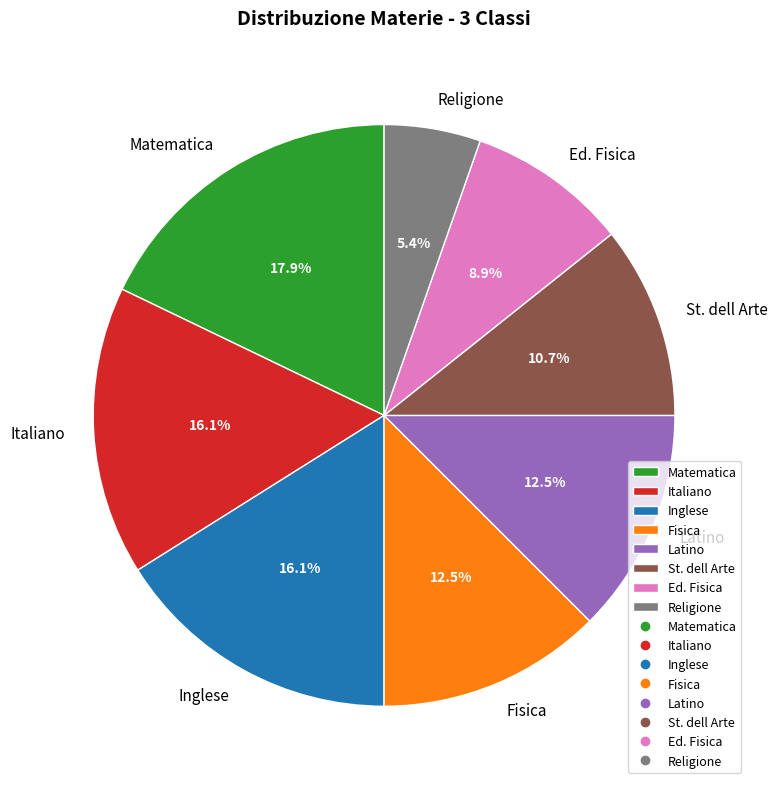

To the nearest percent, what is the difference between the Italiano and Fisica slice percentages?

4%